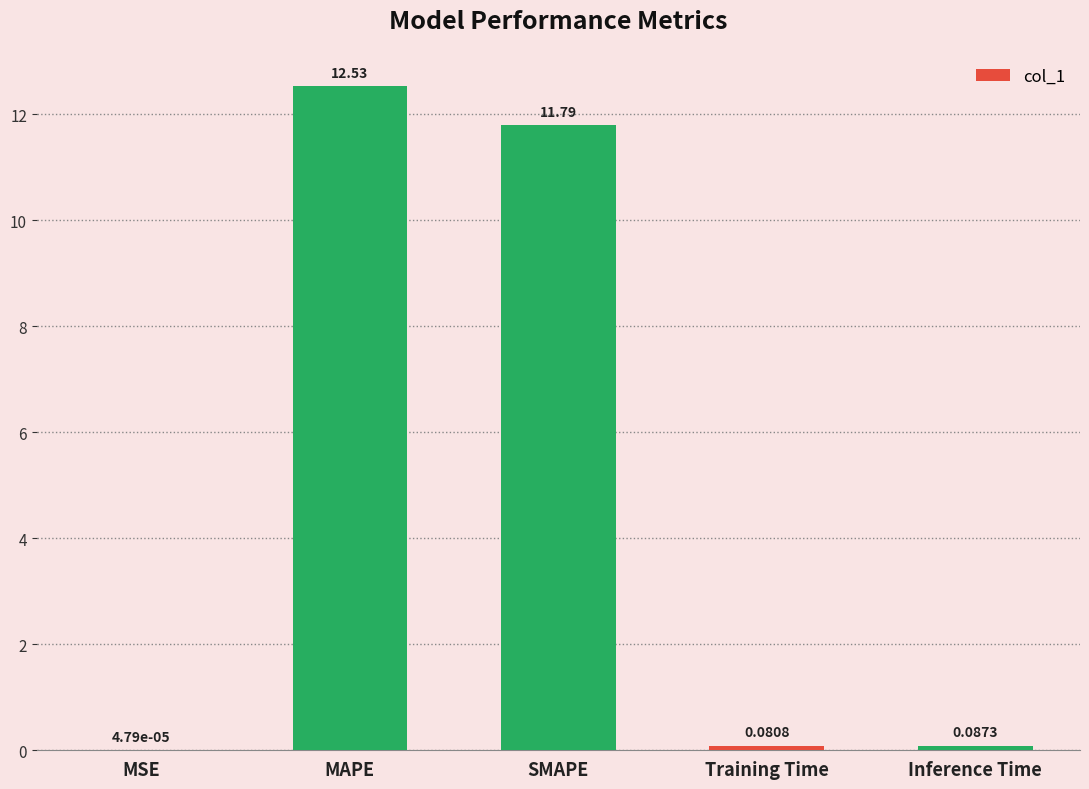

Are the bars horizontal?

No